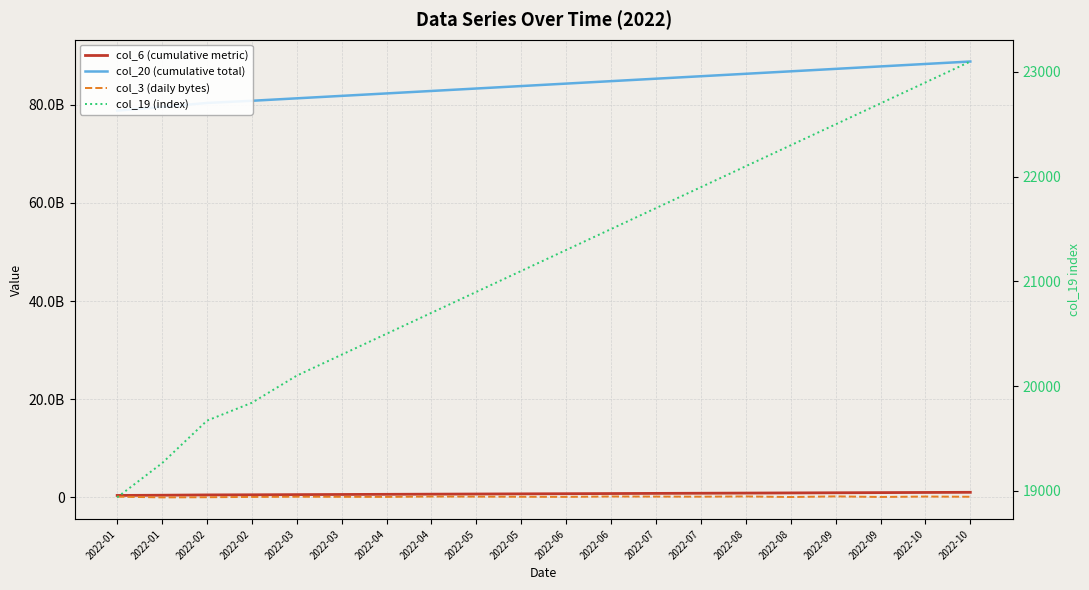

What is the value of the col_6 (cumulative metric) point at the 18th from the left?

945000000